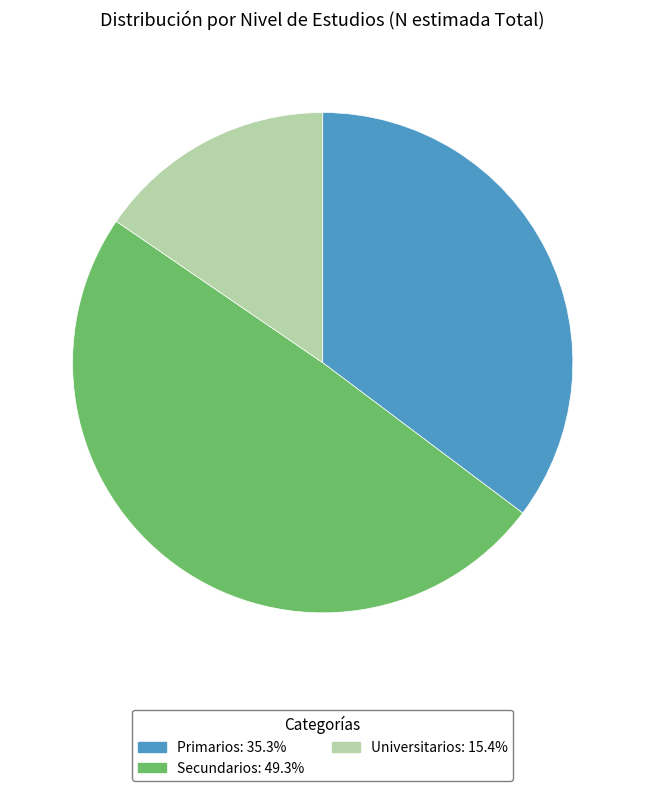

Approximately how many times larger is the value at Primarios compared to Secundarios?

0.7